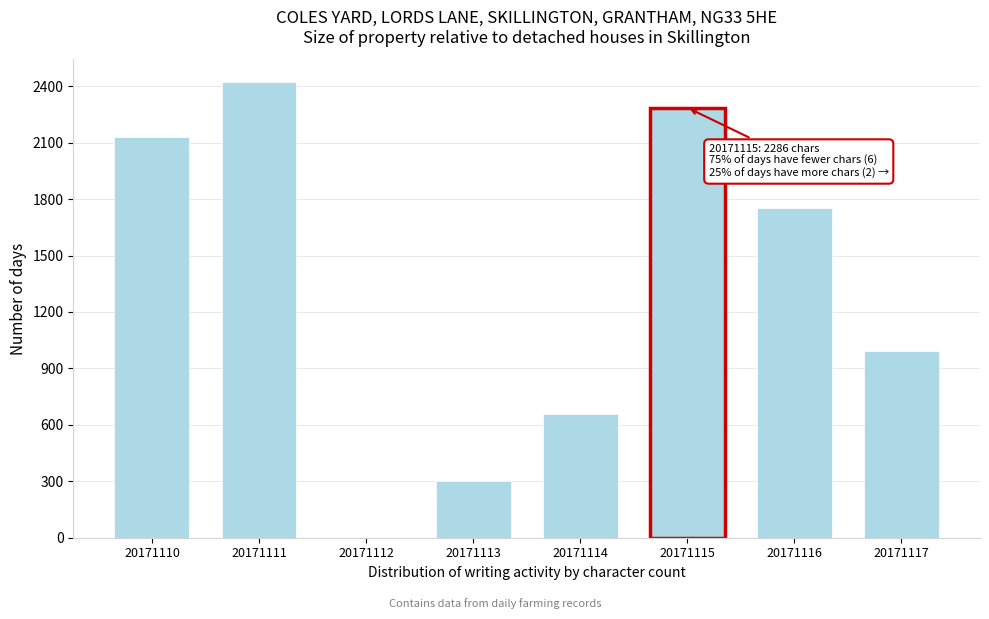

Reading left to right, list all the values displayed in this chart.

20171110=2131	20171111=2422	20171112=0	20171113=303	20171114=655	20171115=2286	20171116=1754	20171117=993